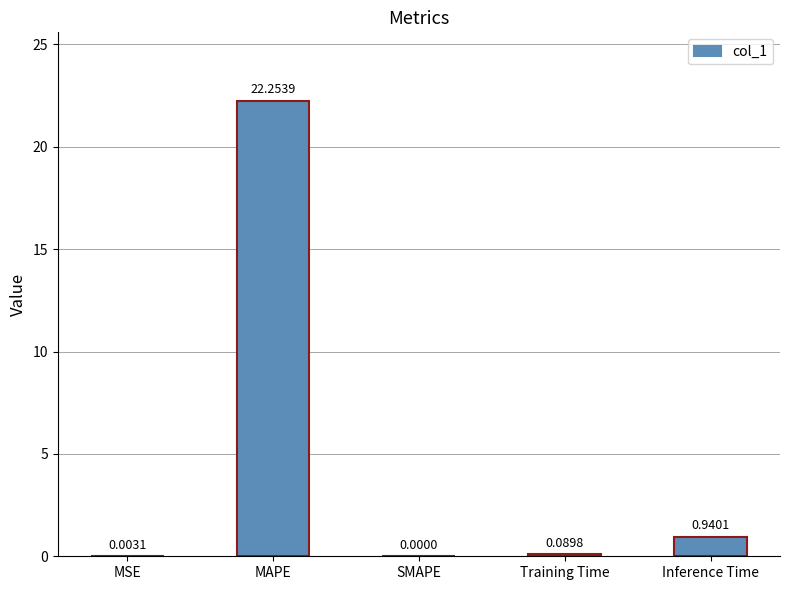

At which label is the value closest to 11?

Inference Time